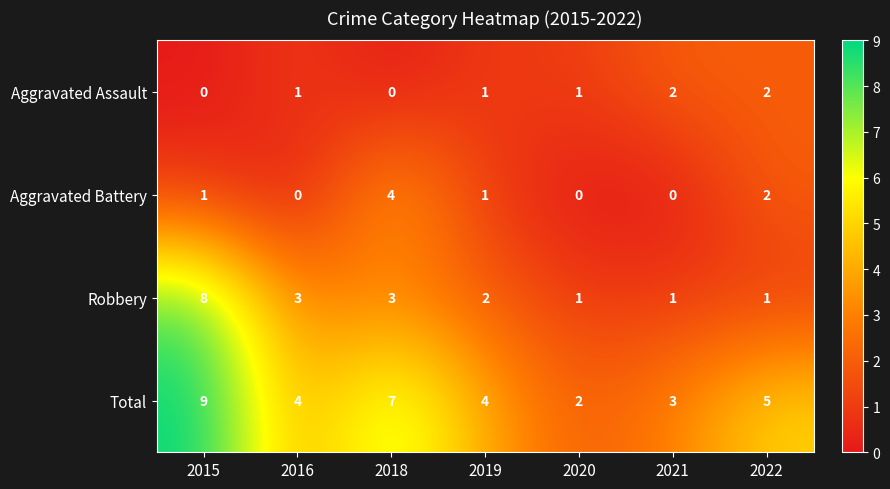

True or false: Aggravated Assault has a value of 0 at 2015.

True